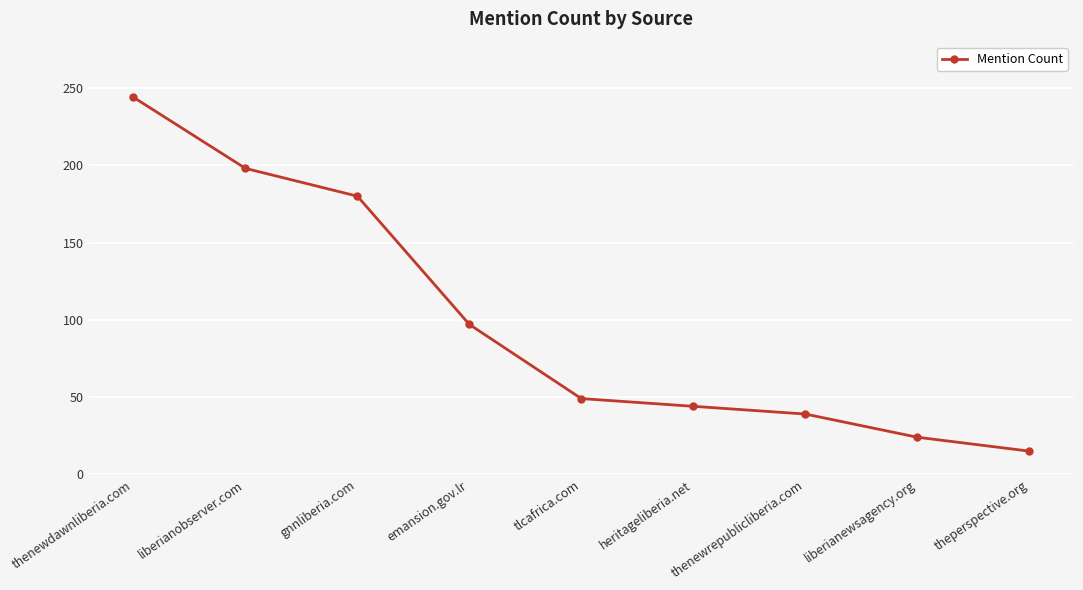

What is the label of the 7th point from the left?

thenewrepublicliberia.com